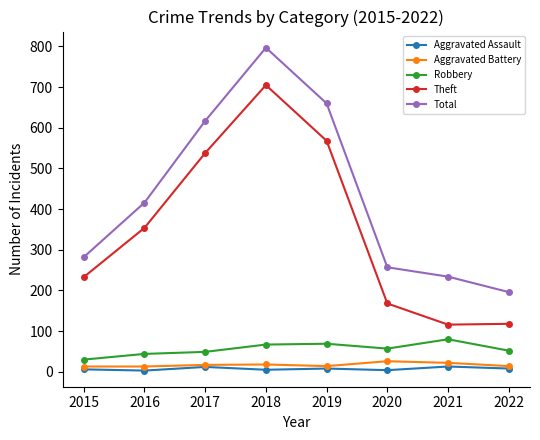

What is the value of the Theft point at the 5th from the left?

568